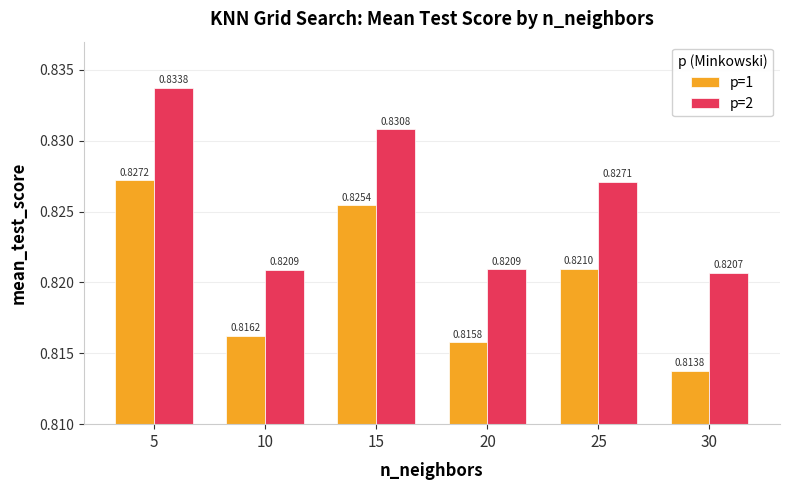

Which category has the lowest value in the p=2 series?

30